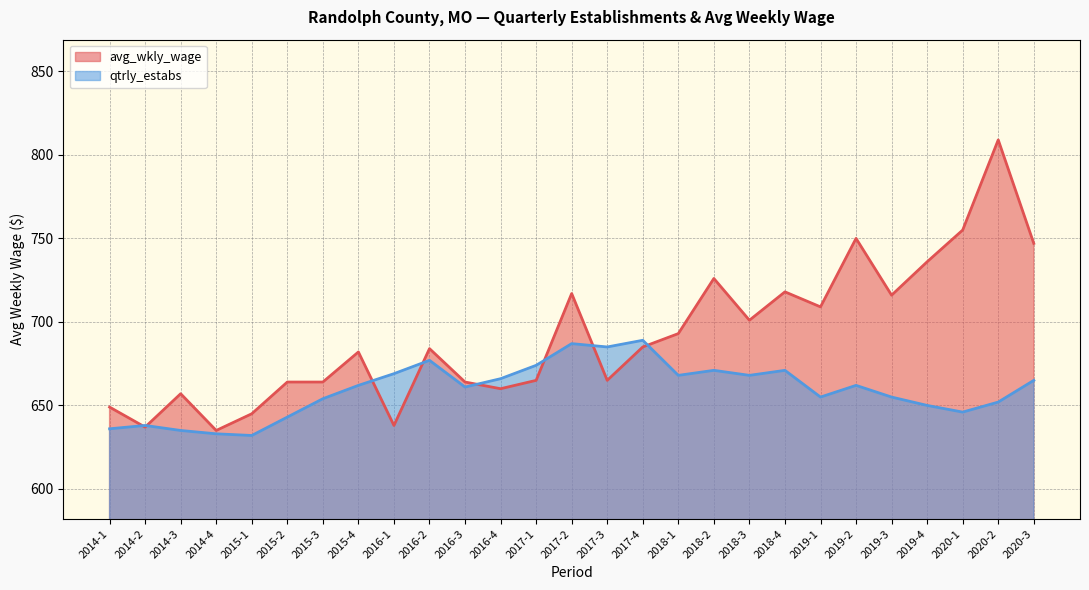

How many lines are shown in the chart?

2